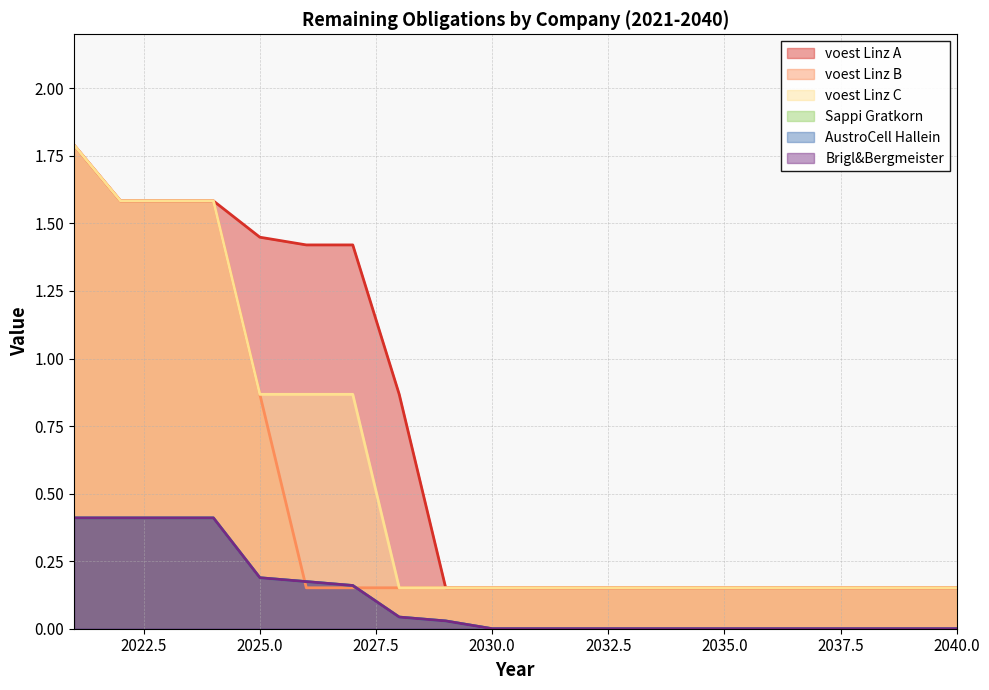

The Brigl&Bergmeister series shows 0.3 at 2026. True or false?

False